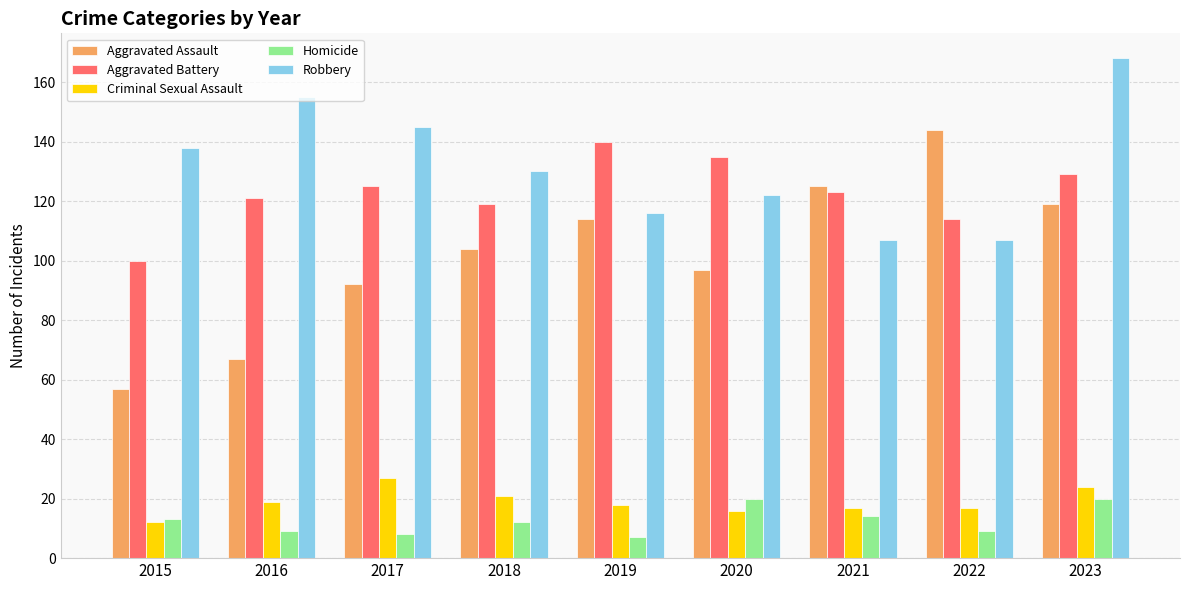

What is the maximum value shown in the chart?

168